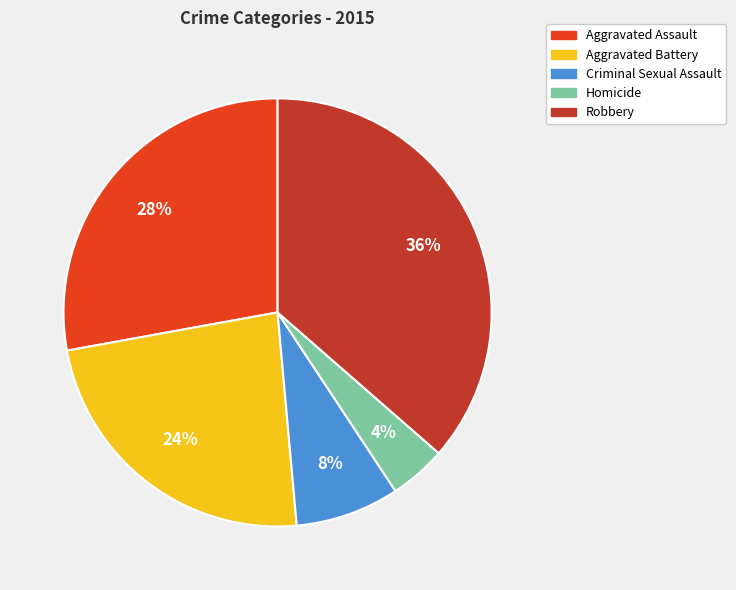

To the nearest percent, what is the difference between the largest and smallest slice percentages?

32%